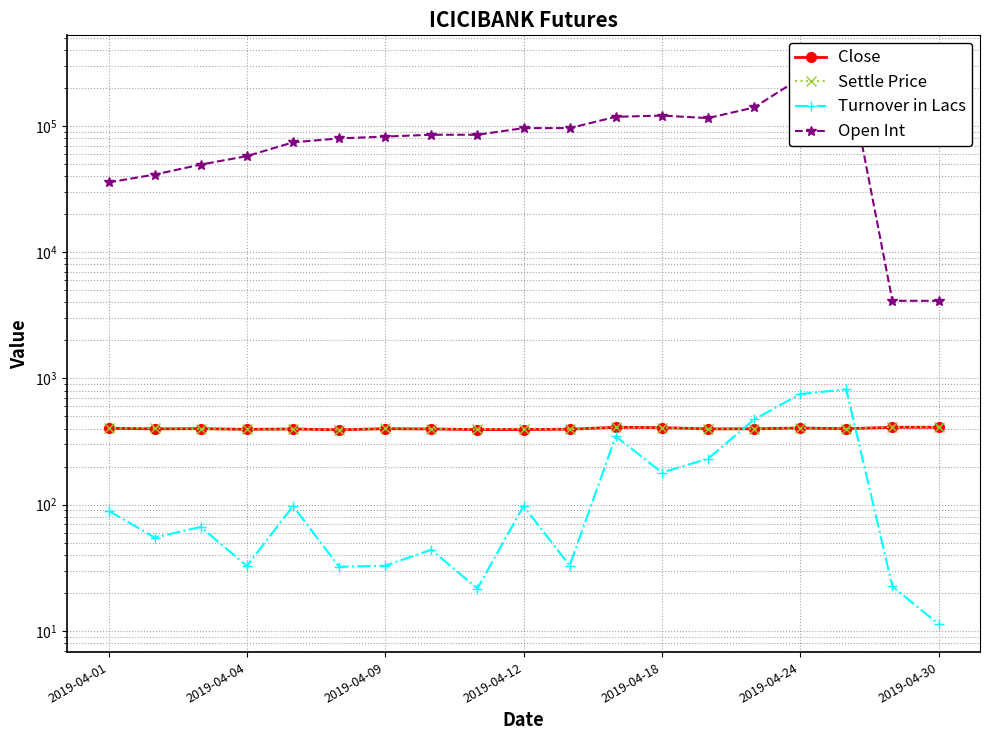

What is the difference between the maximum and minimum values in the Close series?

18.6